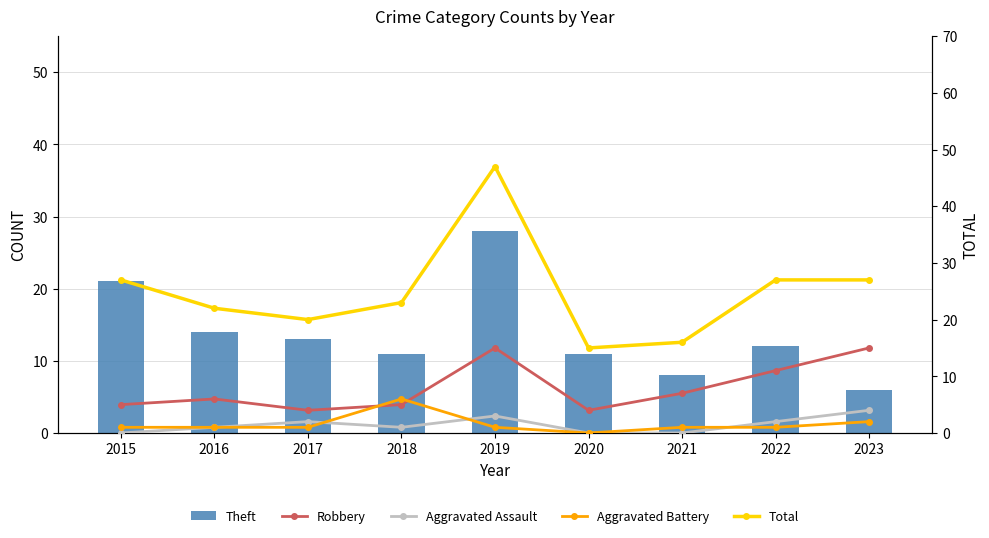

How many Aggravated Battery values are between 1 and 2?

7